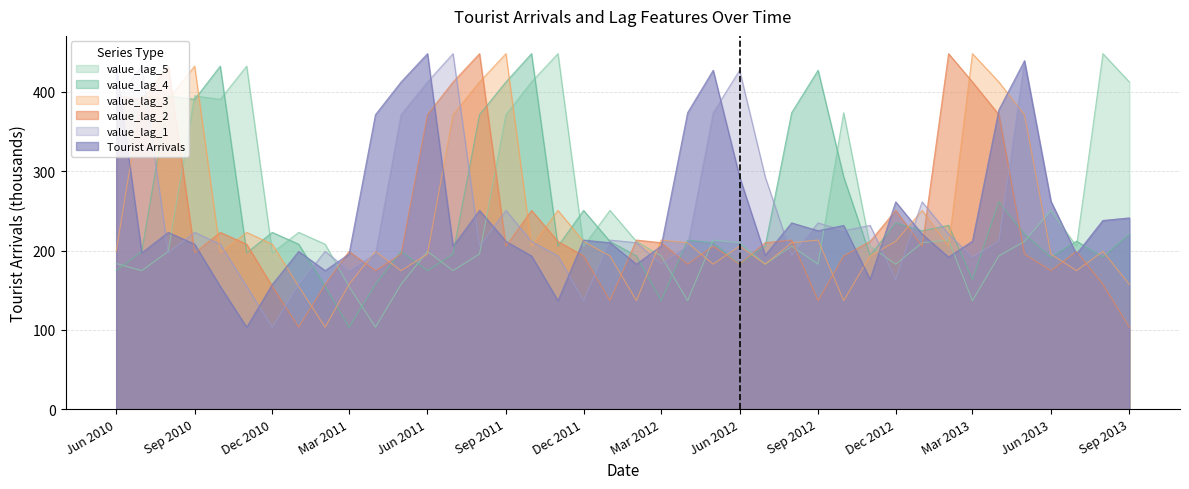

The value_lag_4 series shows 182.7 at Jun 2012. True or false?

True